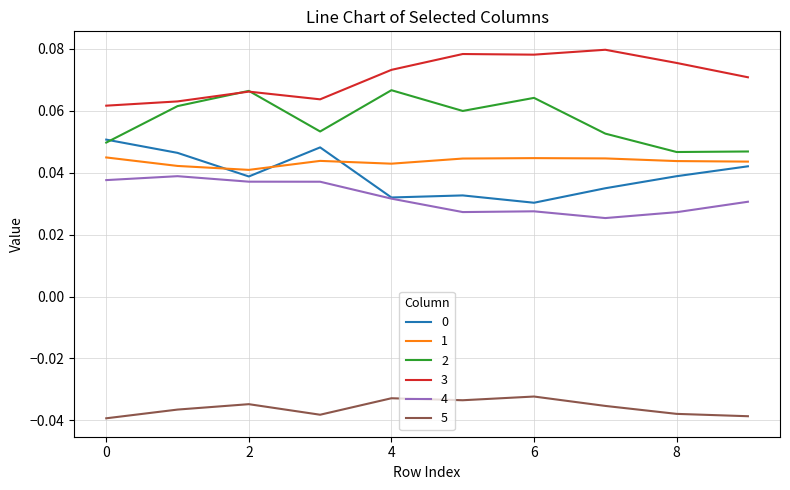

True or false: 5 and 3 cross at least once.

False